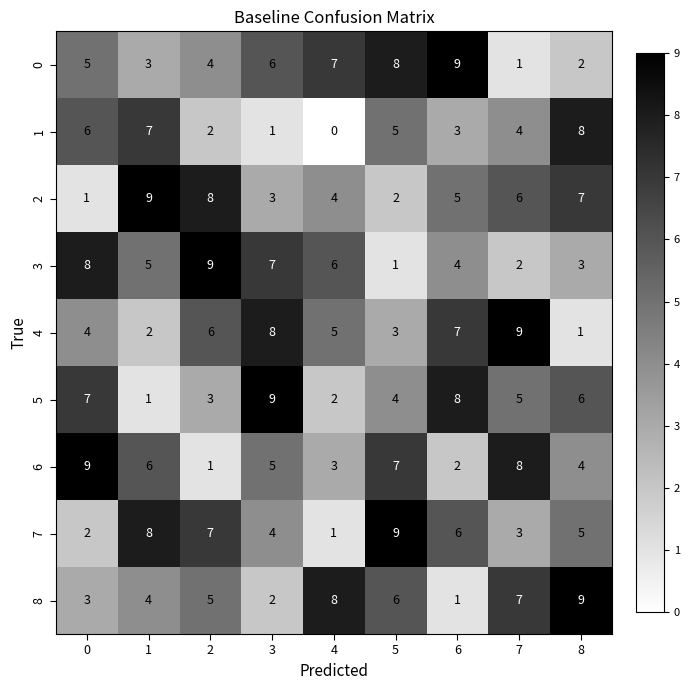

The value of 0 at 8 is 3. True or false?

False